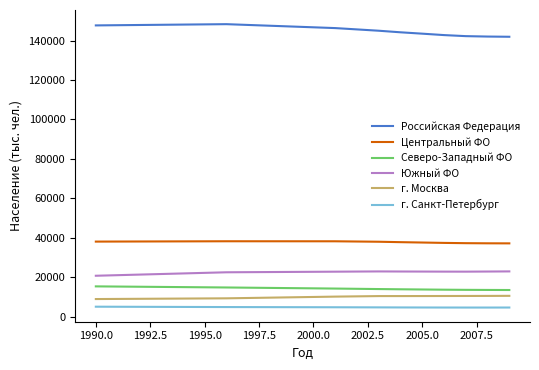

What is the greatest value displayed?

148292